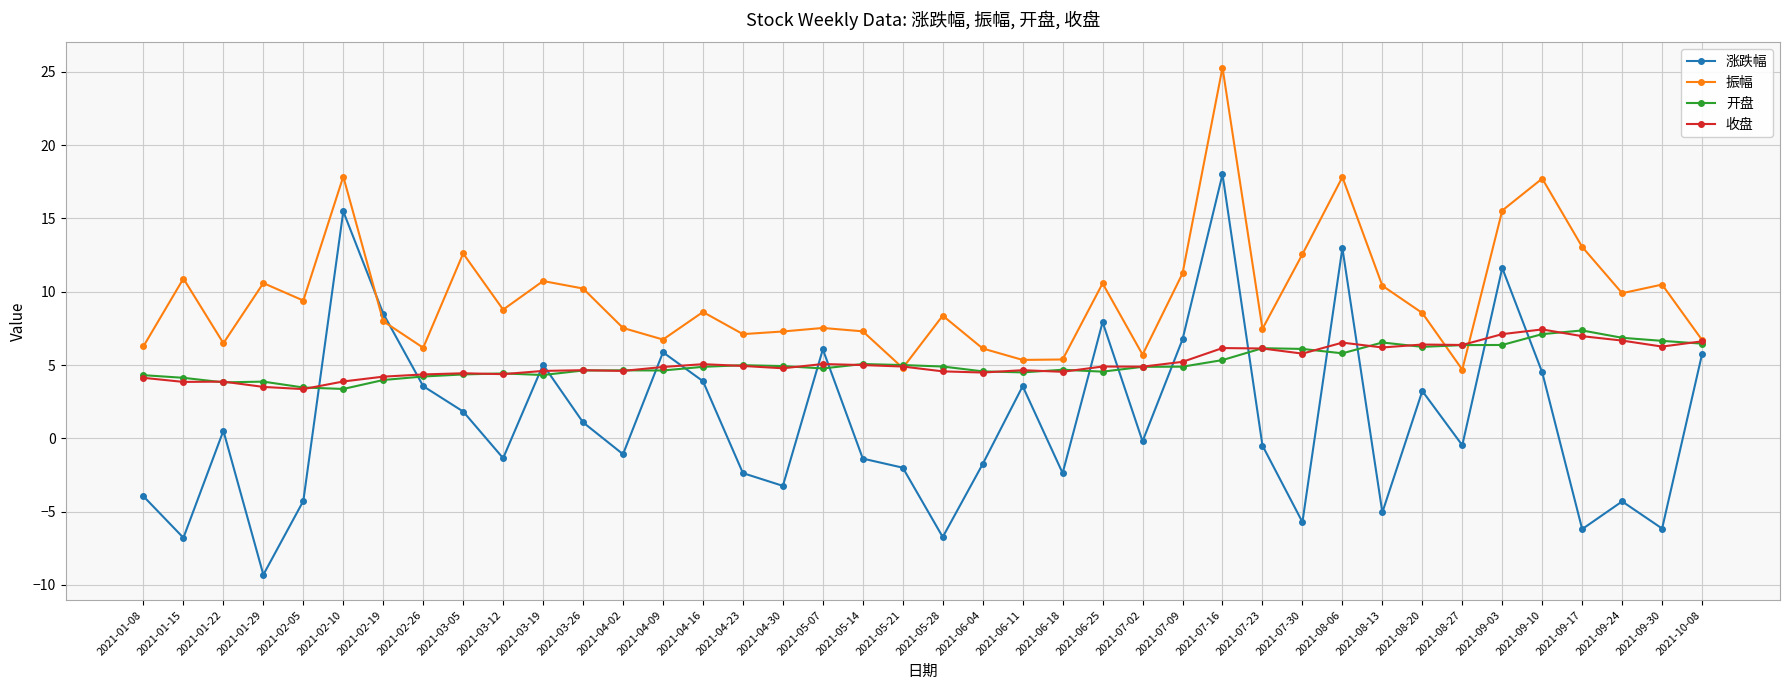

Which series has the largest total across all categories?

振幅